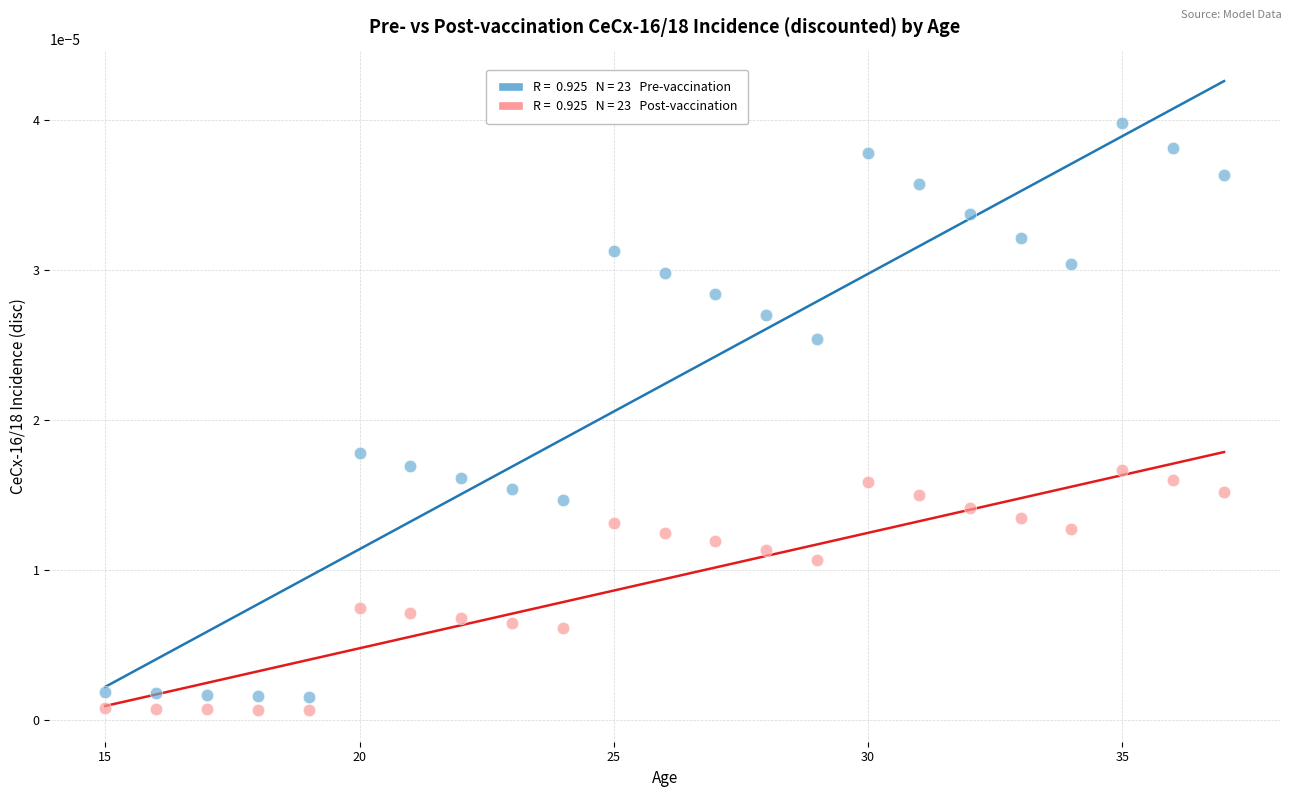

Across all data points, what is the range of X values (max minus min)?

22.0